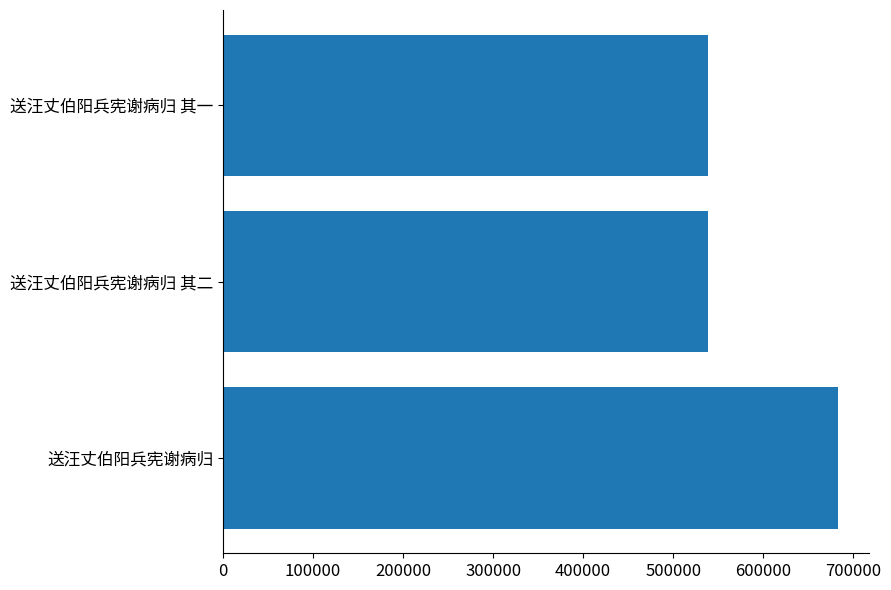

True or false: the data shows 860276 at 送汪丈伯阳兵宪谢病归 其二.

False